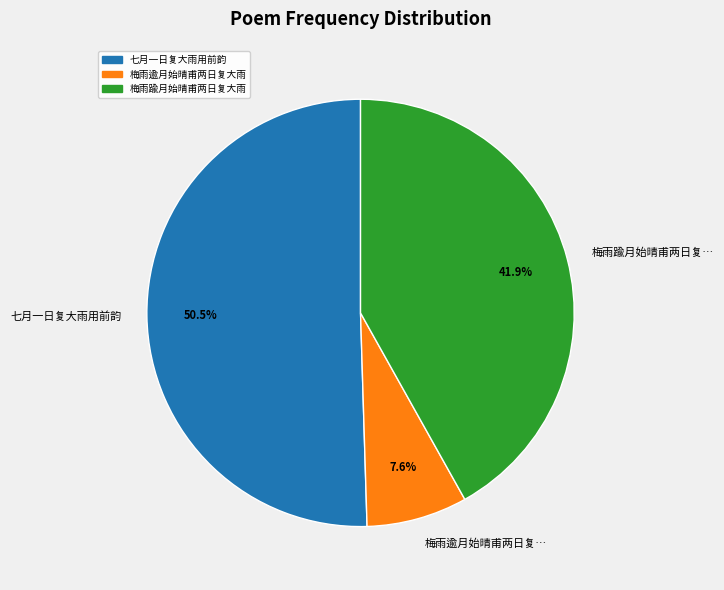

Between 梅雨逾月始晴甫两日复… and 梅雨踰月始晴甫两日复…, which is larger?

梅雨踰月始晴甫两日复…